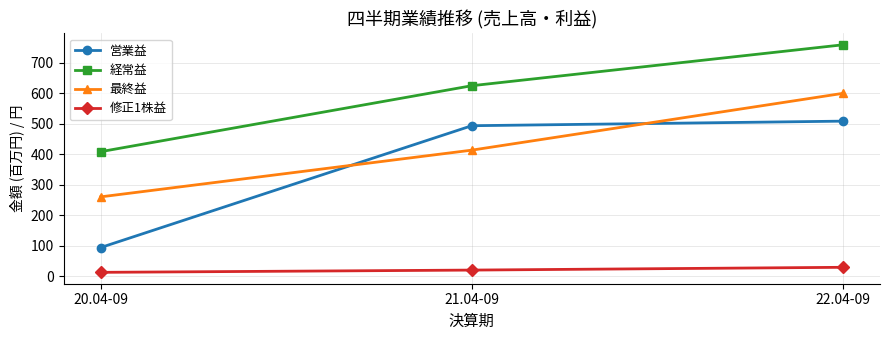

What is the label of the 1st point from the left?

20.04-09